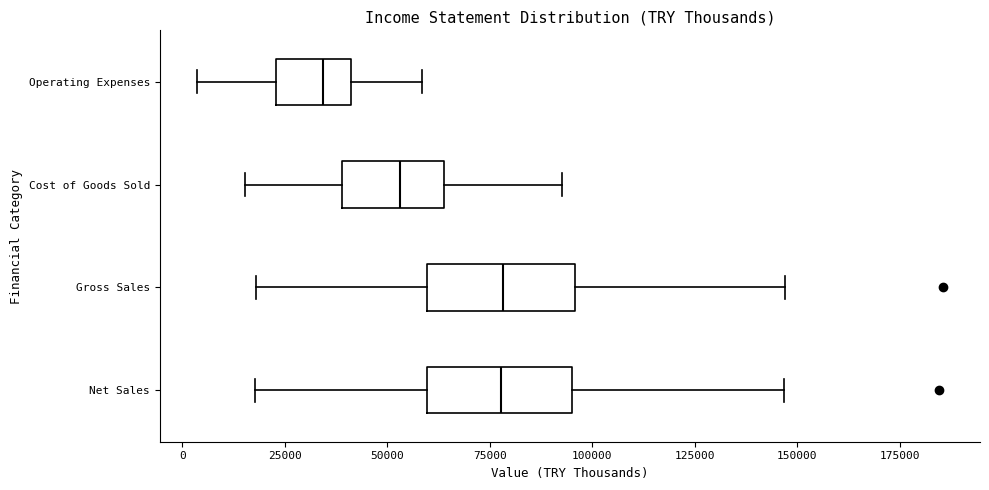

Where does the median line of the box for Operating Expenses sit on the x-axis? The values are not printed on the chart, so give them approximately, as read against the axis.

35000